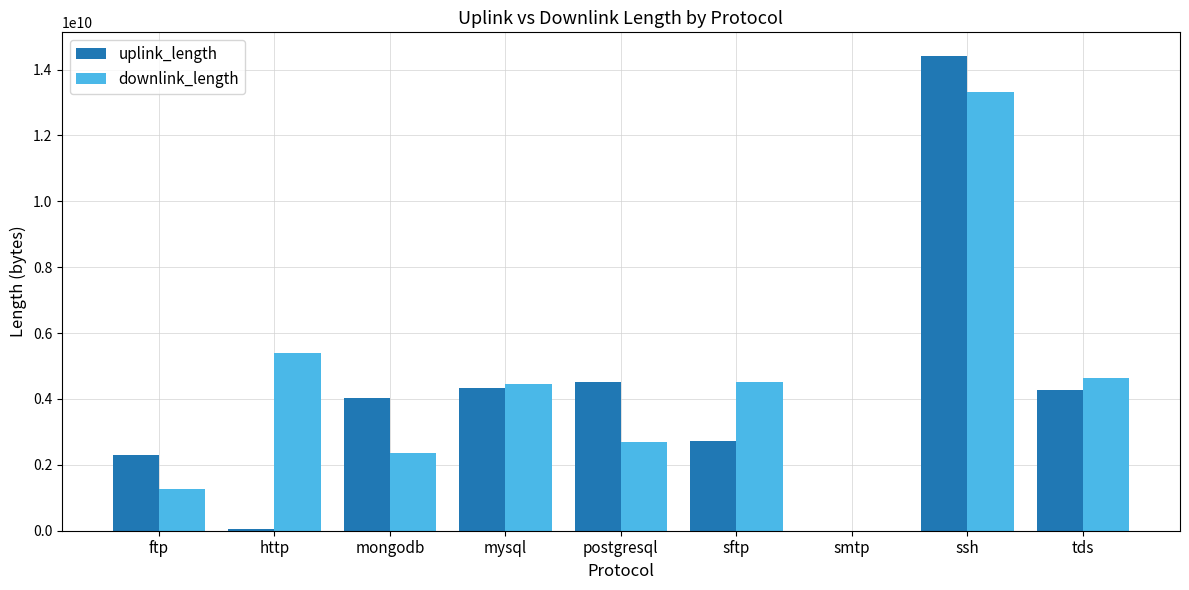

The value of uplink_length at ftp is 2310200785. True or false?

True